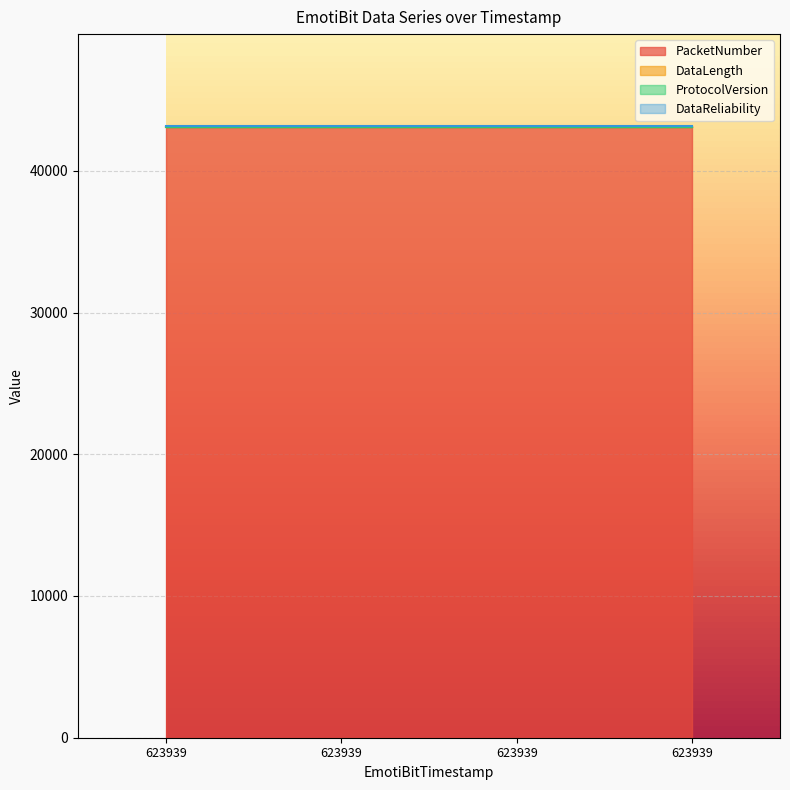

True or false: PacketNumber and DataReliability cross at least once.

False